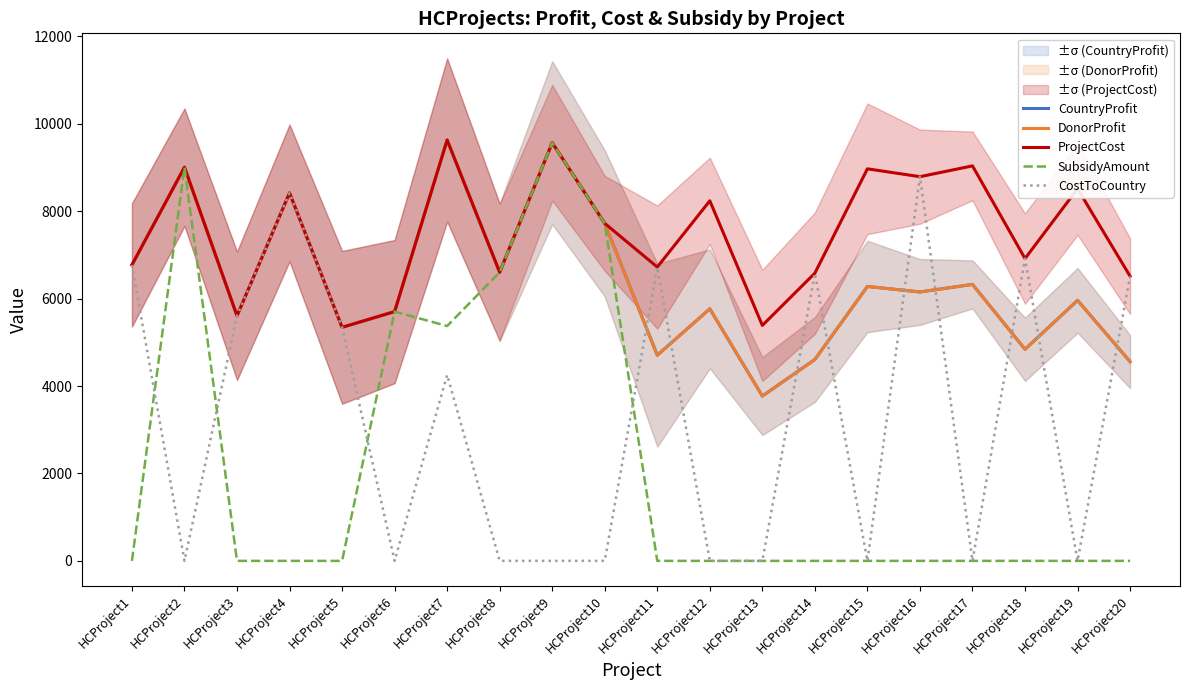

Where does the CostToCountry series first go above 4255?

HCProject1